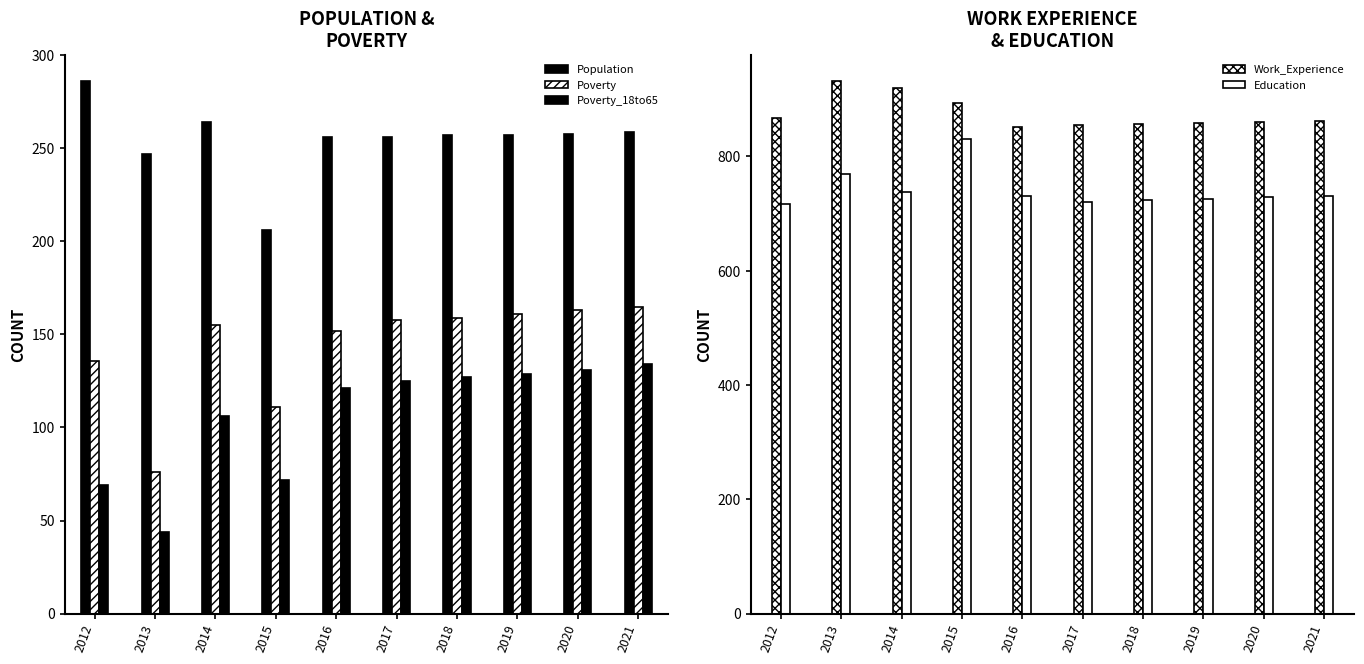

What are all the series names shown in the legend?

Population, Poverty, Poverty_18to65, Work_Experience, Education